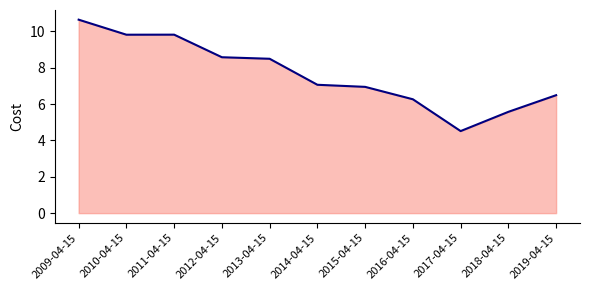

What is the ratio of the value at 2017-04-15 to the value at 2019-04-15?

0.7